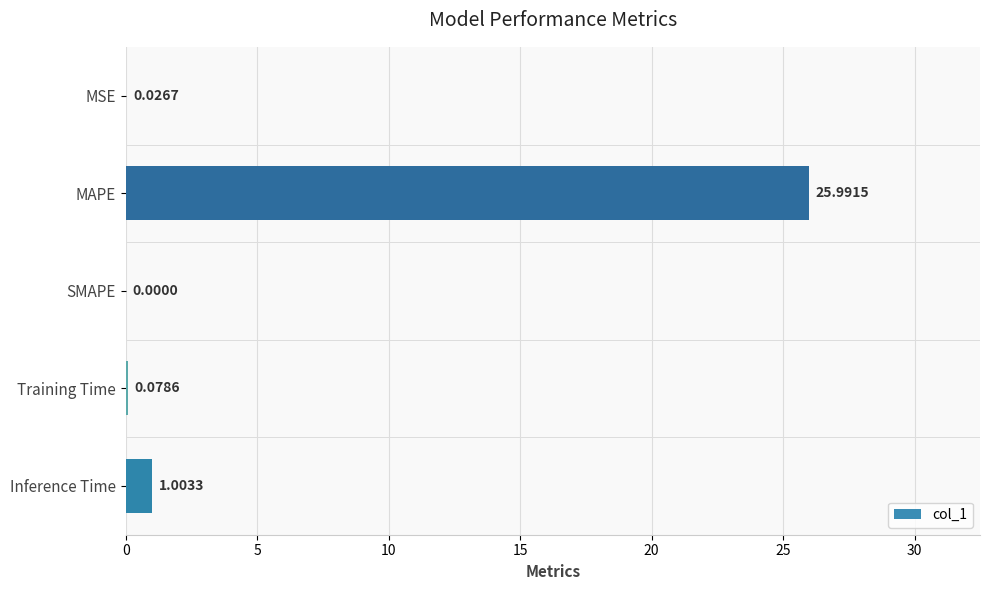

Which has a higher value, MSE or Training Time?

Training Time